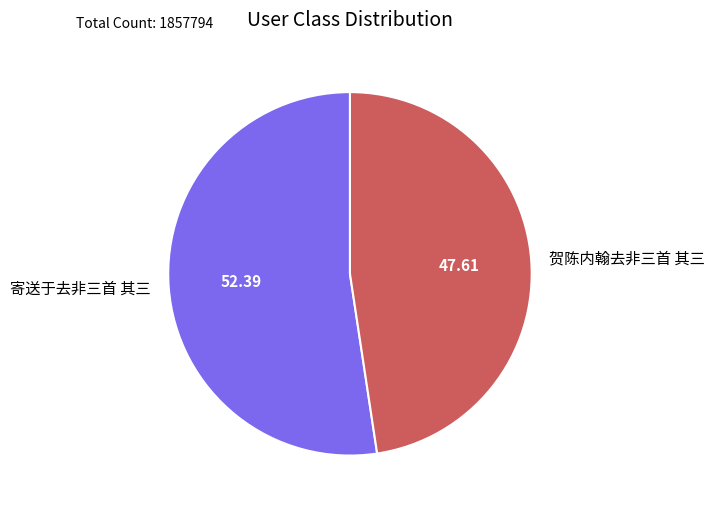

What is the ratio of the value at 寄送于去非三首 其三 to the value at 贺陈内翰去非三首 其三?

1.1